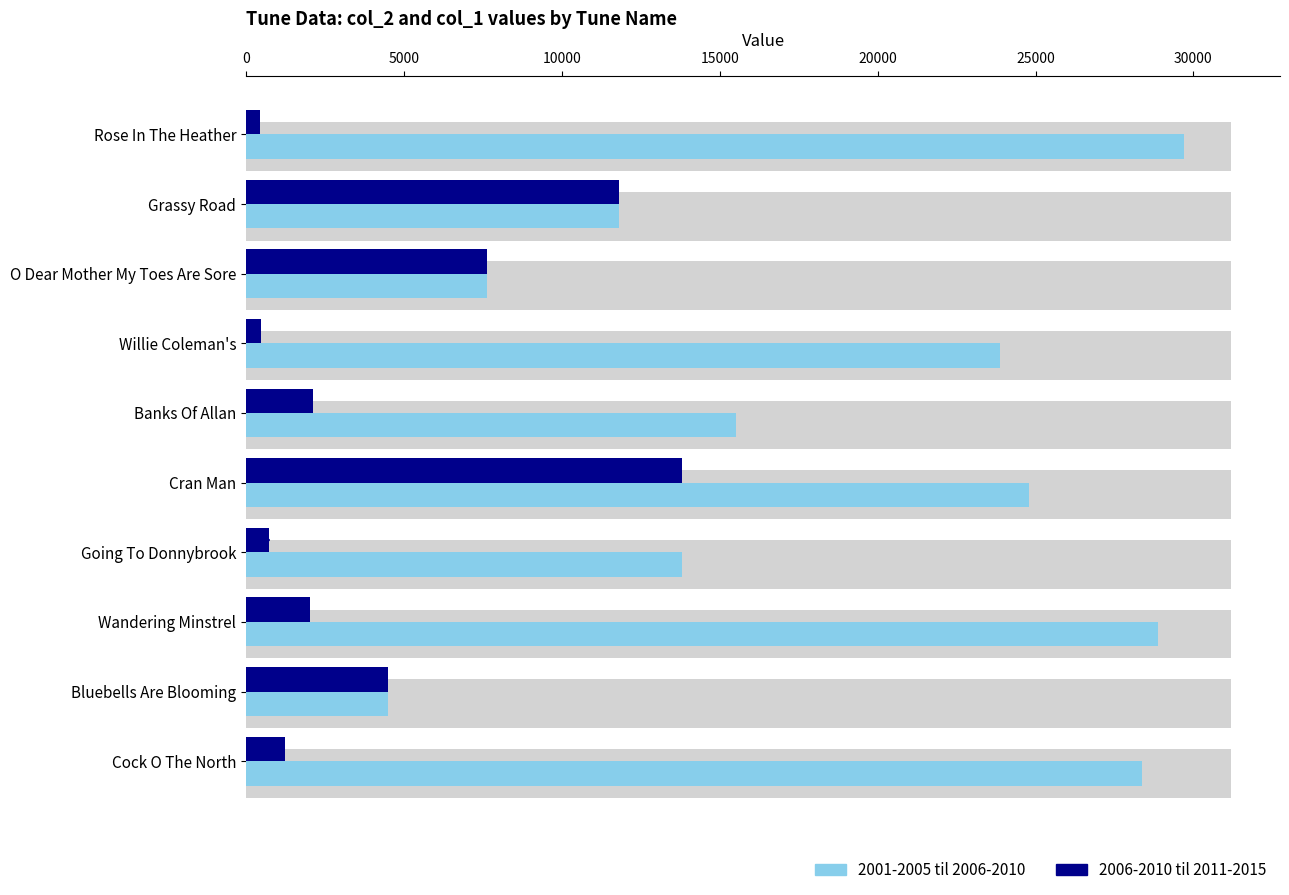

What is the sum of all 2006-2010 til 2011-2015 values?

44732